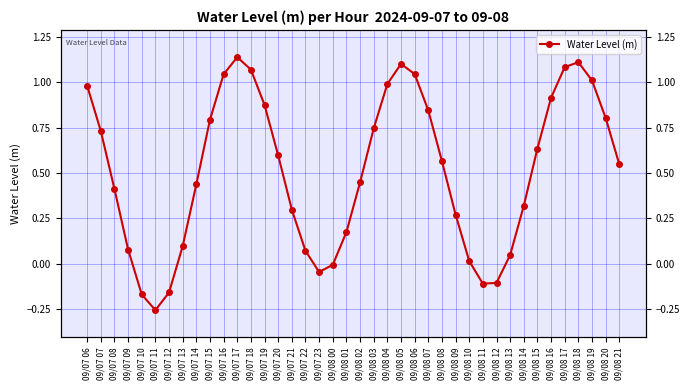

What is the approximate value at 09/07 20?

0.6